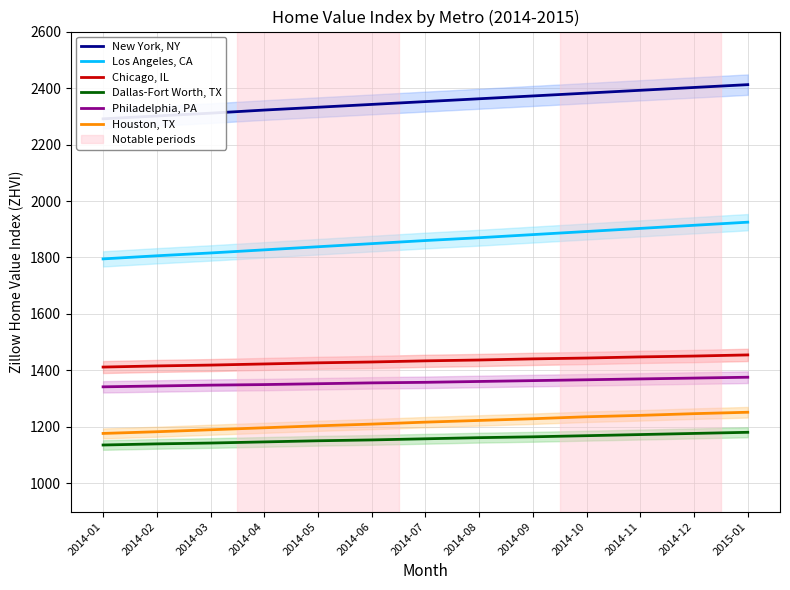

At which label does Chicago, IL first exceed 1434?

2014-08